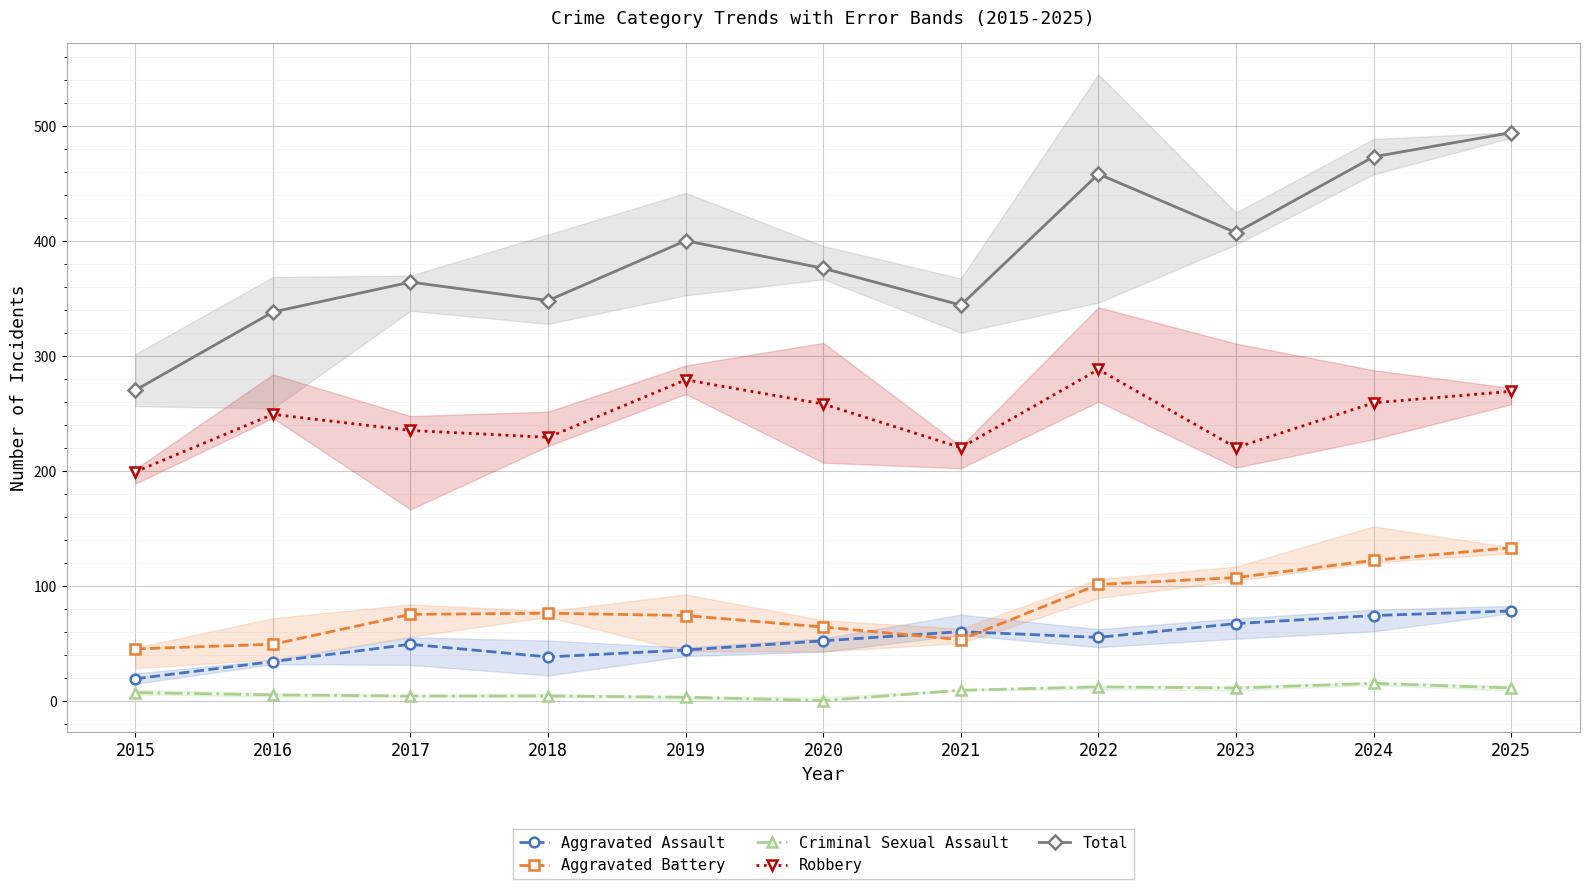

At which label does Aggravated Battery first exceed 75?

2018